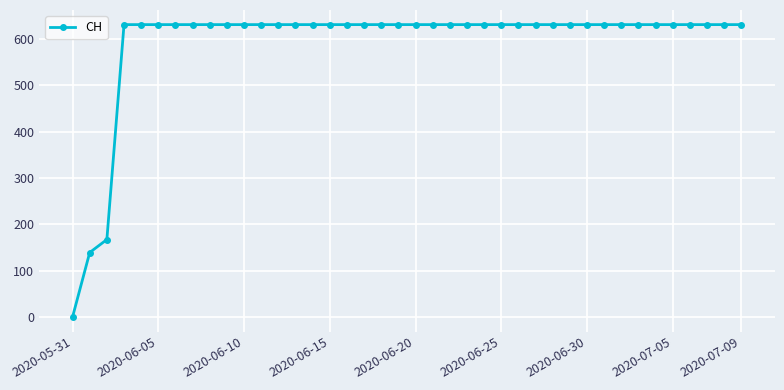

What is the value of the 40th point from the left?

631